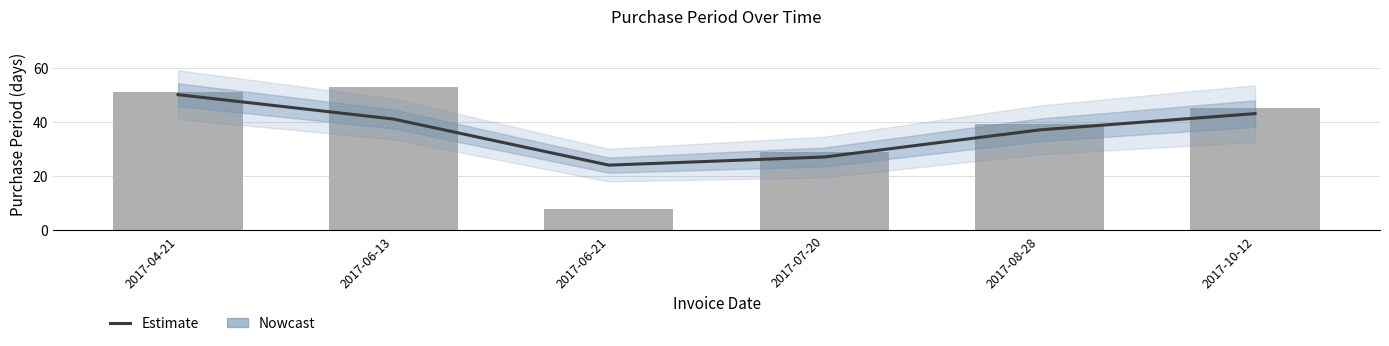

Where is the data nearest to the value 37?

2017-08-28